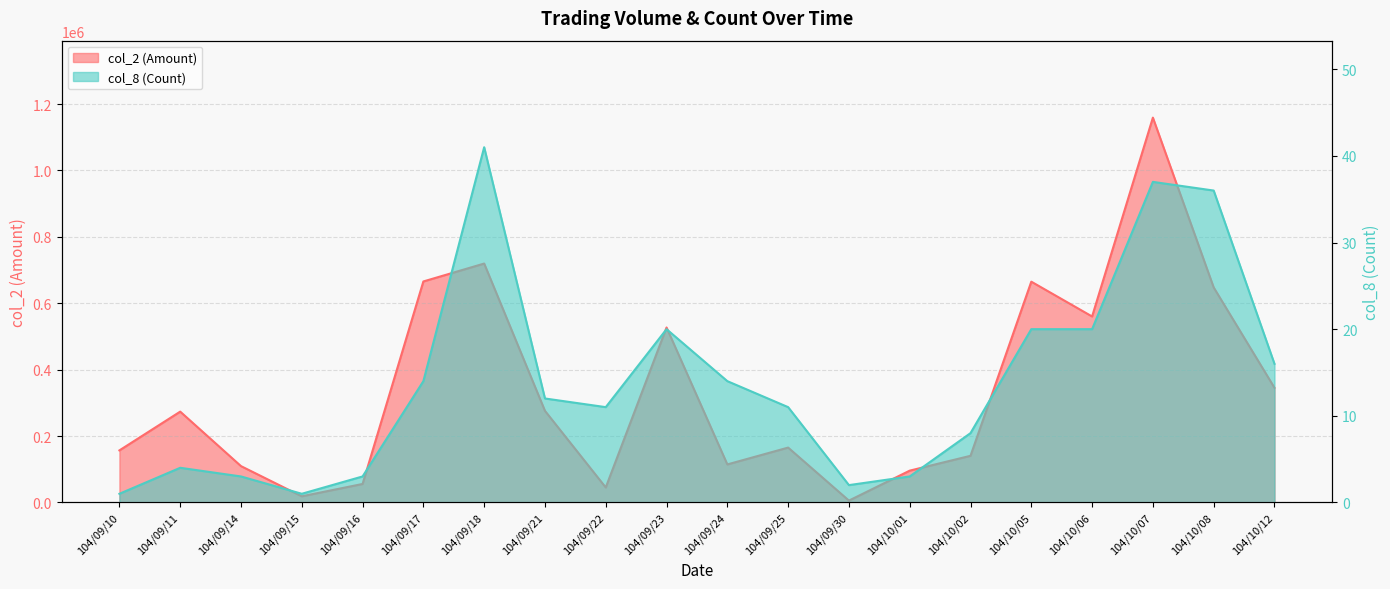

Reading left to right, list all the values displayed in this chart.

col_2 (Amount): 104/09/10=156800	104/09/11=273580	104/09/14=109400	104/09/15=18480	104/09/16=55680	104/09/17=665720	104/09/18=719660	104/09/21=275950	104/09/22=45100	104/09/23=527040	104/09/24=114530	104/09/25=165250	104/09/30=5560	104/10/01=95790	104/10/02=140510	104/10/05=665060	104/10/06=560220	104/10/07=1159250	104/10/08=647710	104/10/12=345420
col_8 (Count): 104/09/10=1	104/09/11=4	104/09/14=3	104/09/15=1	104/09/16=3	104/09/17=14	104/09/18=41	104/09/21=12	104/09/22=11	104/09/23=20	104/09/24=14	104/09/25=11	104/09/30=2	104/10/01=3	104/10/02=8	104/10/05=20	104/10/06=20	104/10/07=37	104/10/08=36	104/10/12=16